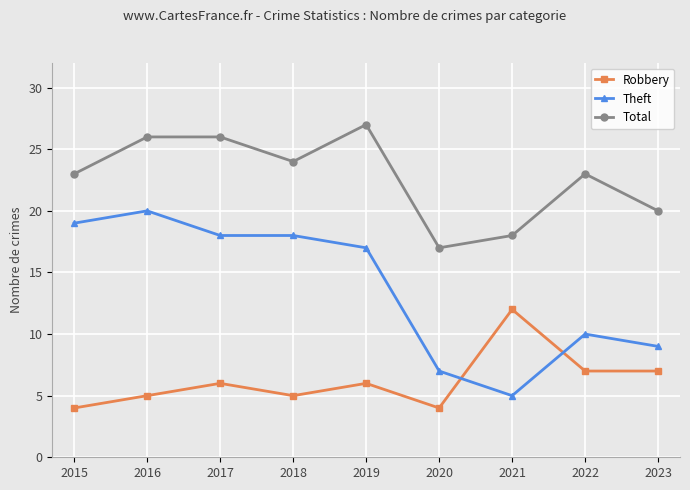

How many data points does each series have?

9